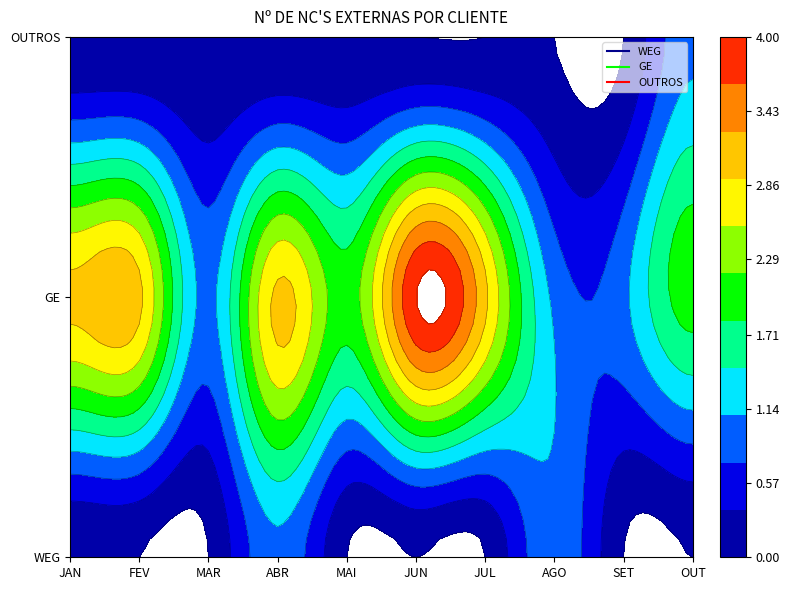

Reading left to right, extract all data points from this chart.

JAN: WEG=0	GE=3	OUTROS=0
FEV: WEG=0	GE=3	OUTROS=0
MAR: WEG=0	GE=1	OUTROS=0
ABR: WEG=1	GE=3	OUTROS=0
MAI: WEG=0	GE=2	OUTROS=0
JUN: WEG=0	GE=4	OUTROS=0
JUL: WEG=0	GE=3	OUTROS=0
AGO: WEG=1	GE=1	OUTROS=0
SET: WEG=0	GE=1	OUTROS=0
OUT: WEG=0	GE=2	OUTROS=1